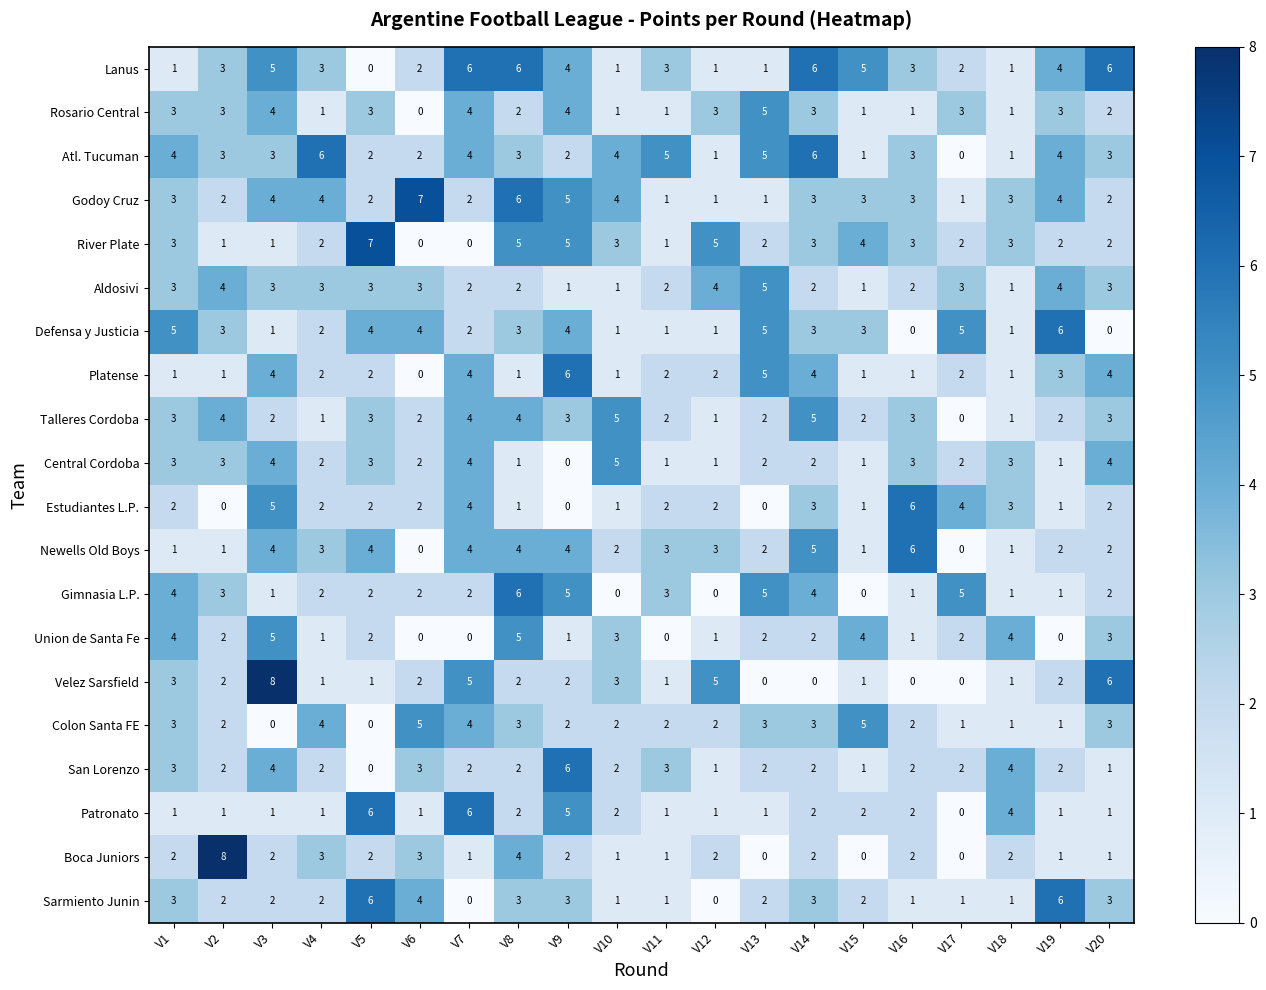

How many distinct data groups are displayed?

20